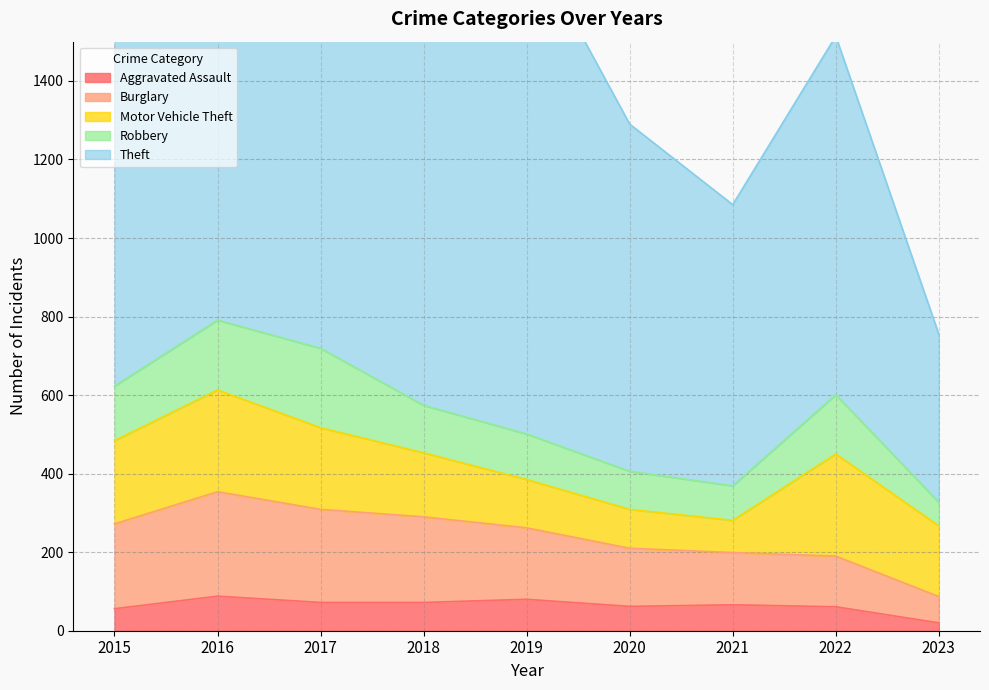

In Aggravated Assault, how many points are lower than both neighbors (excluding endpoints)?

1